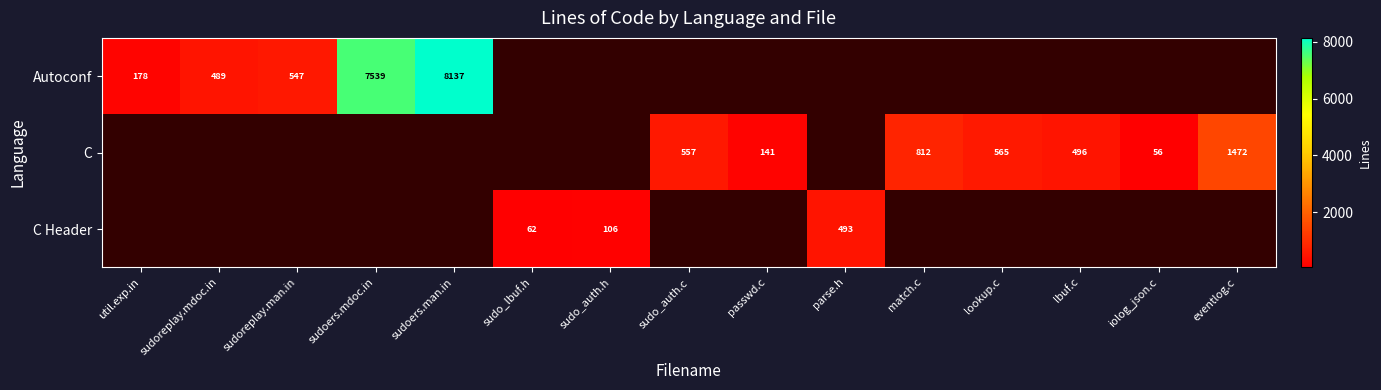

The C series shows 162 at sudo_auth.c. True or false?

False